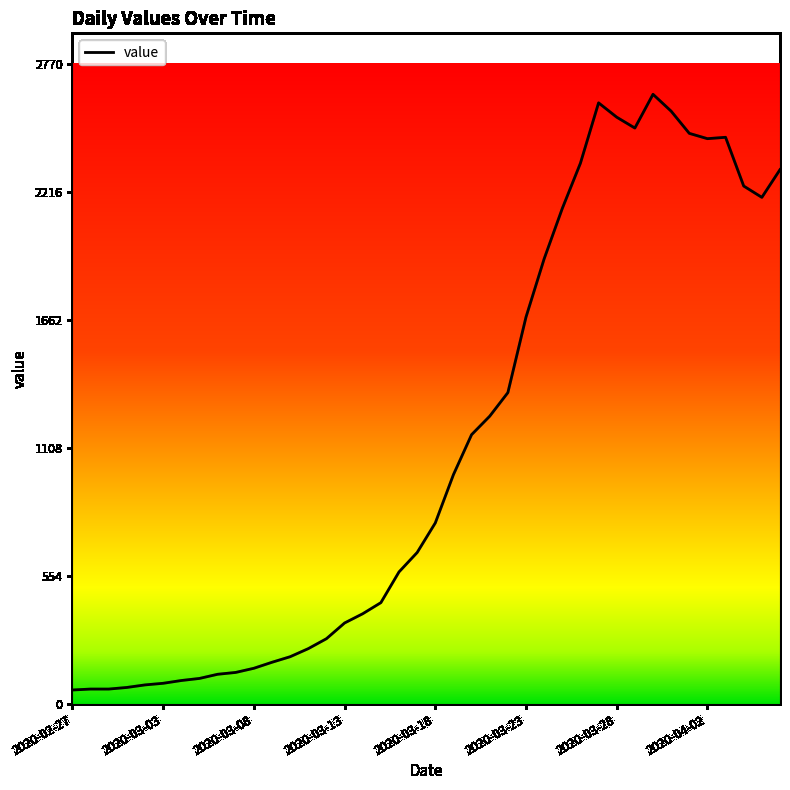

What is the smallest value displayed?

61